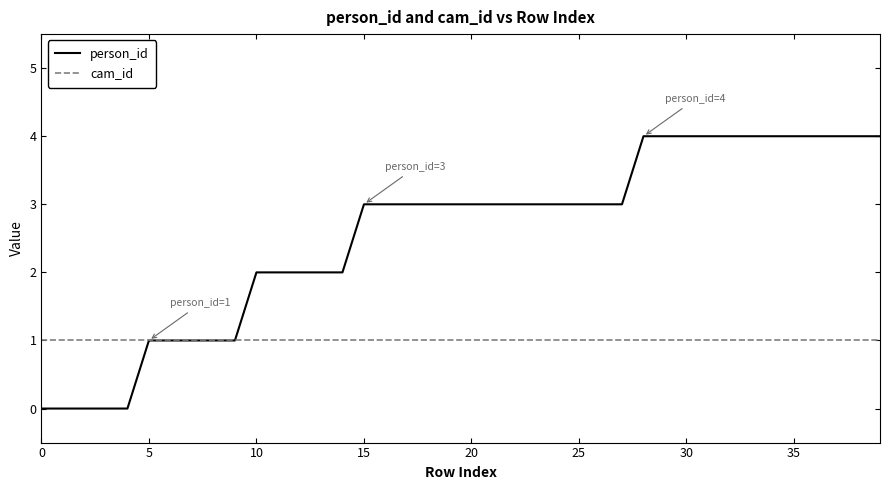

Which series has the largest total across all categories?

person_id